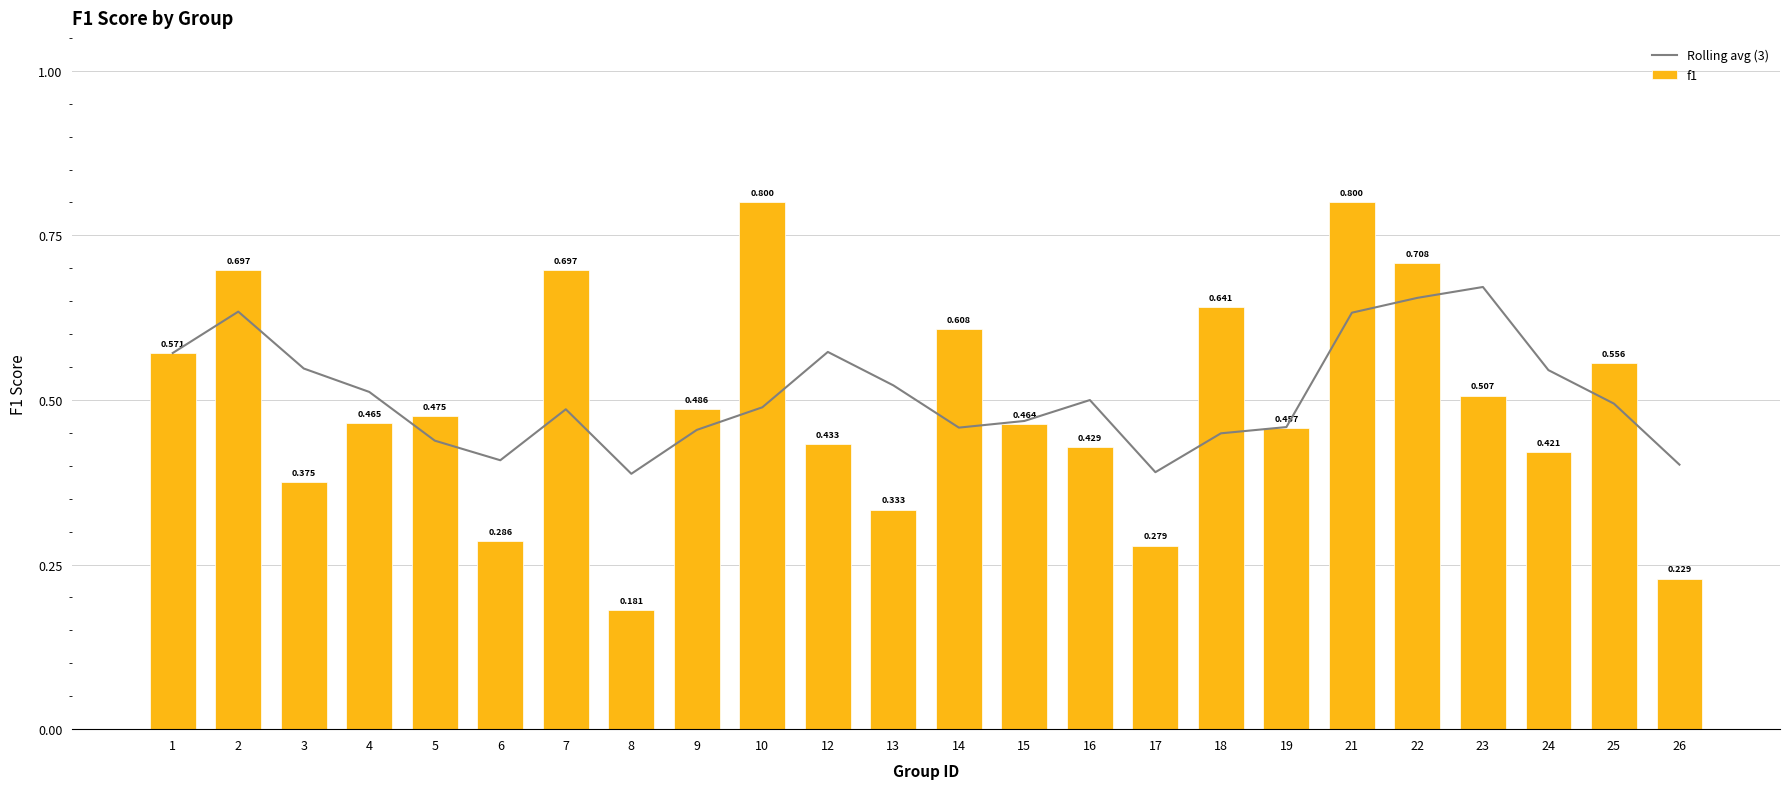

Reading left to right, extract all data points from this chart.

Rolling avg (3): 1=0.6	2=0.6	3=0.5	4=0.5	5=0.4	6=0.4	7=0.5	8=0.4	9=0.5	10=0.5	12=0.6	13=0.5	14=0.5	15=0.5	16=0.5	17=0.4	18=0.4	19=0.5	21=0.6	22=0.7	23=0.7	24=0.5	25=0.5	26=0.4
f1: 1=0.6	2=0.7	3=0.4	4=0.5	5=0.5	6=0.3	7=0.7	8=0.2	9=0.5	10=0.8	12=0.4	13=0.3	14=0.6	15=0.5	16=0.4	17=0.3	18=0.6	19=0.5	21=0.8	22=0.7	23=0.5	24=0.4	25=0.6	26=0.2